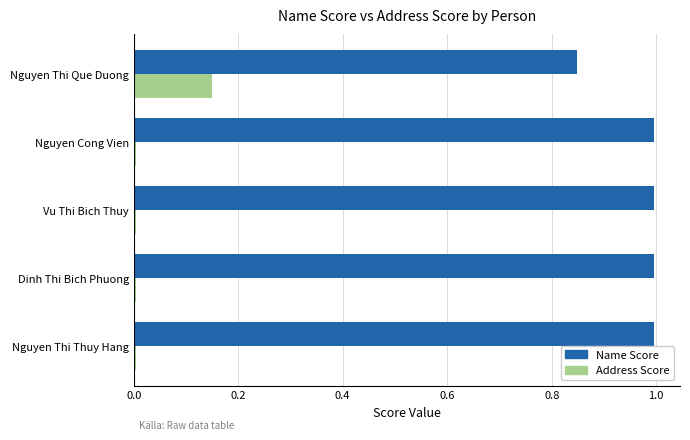

What is the average value of the Name Score series?

1.0